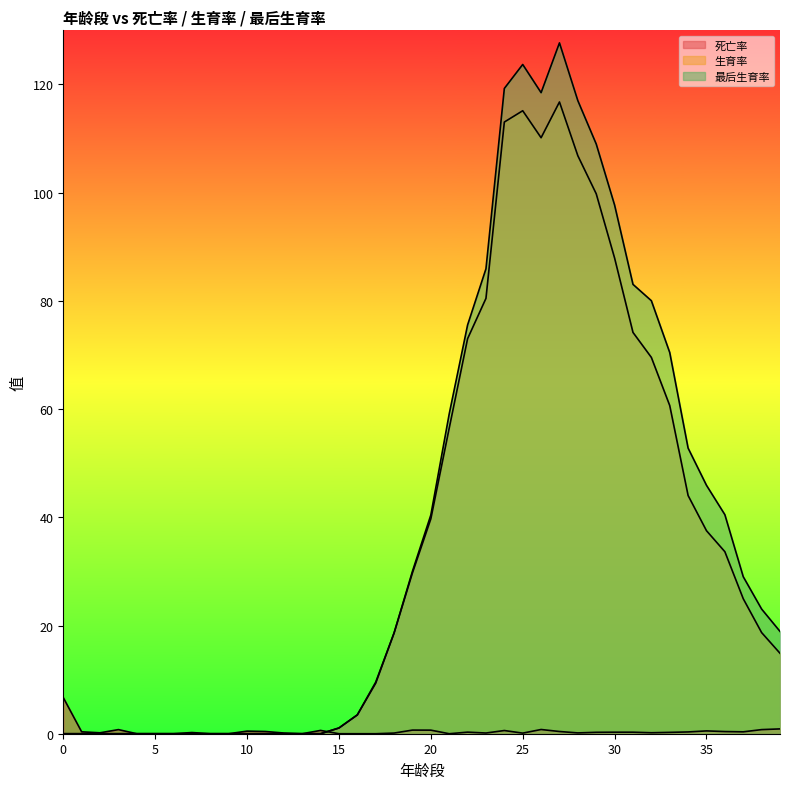

Is it true that 生育率 equals 0.0 at 1?

True